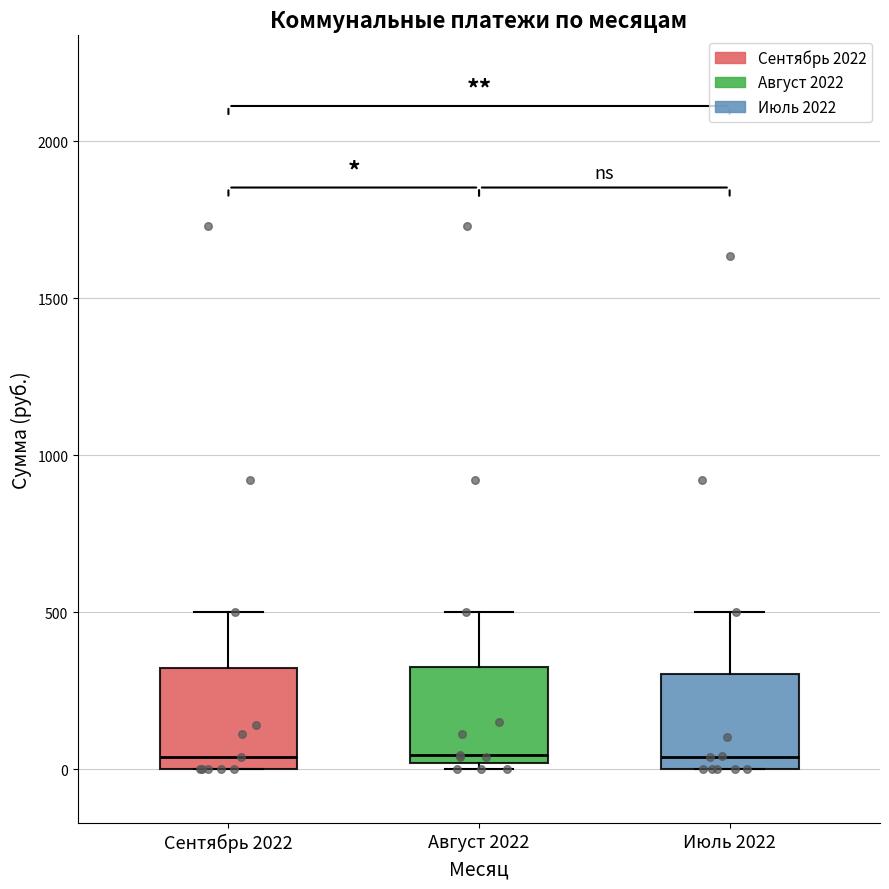

Where is the upper edge of the box for Сентябрь 2022 on the y-axis? The values are not printed on the chart, so give them approximately, as read against the axis.

300